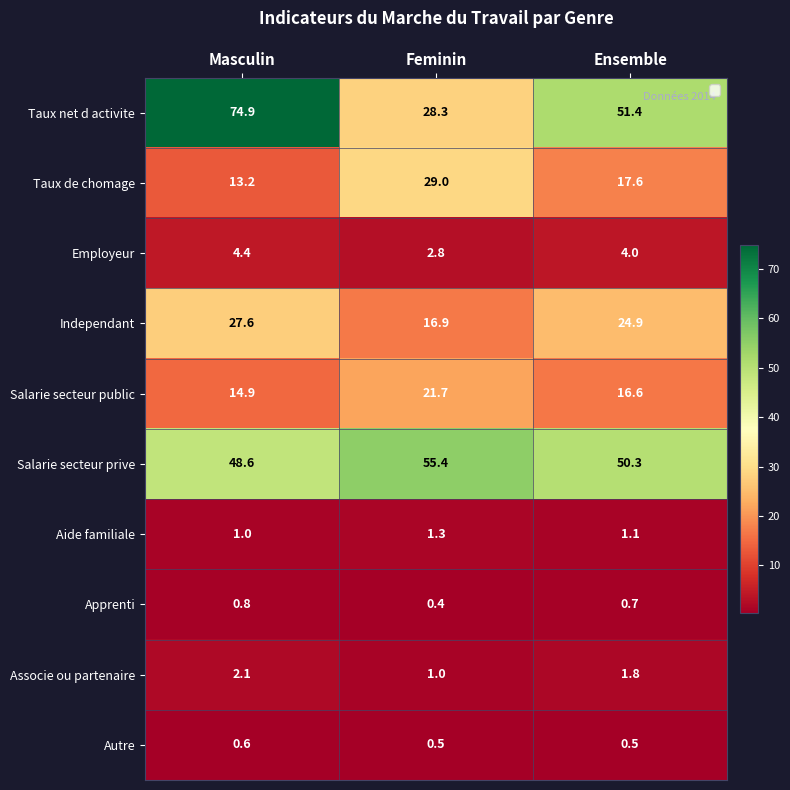

At Feminin, list the series in order from smallest to largest.

Apprenti, Autre, Associe ou partenaire, Aide familiale, Employeur, Independant, Salarie secteur public, Taux net d activite, Taux de chomage, Salarie secteur prive